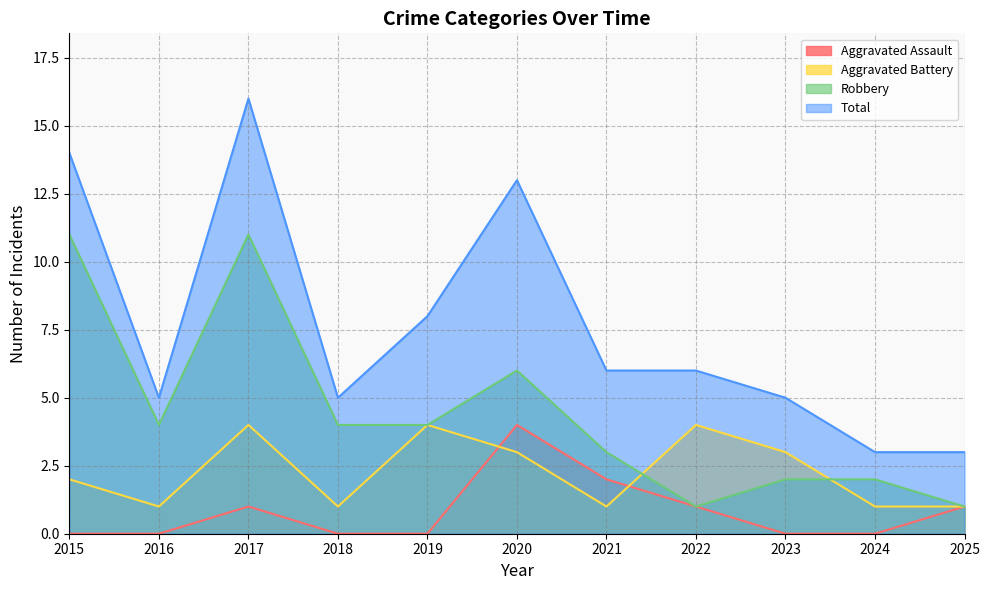

True or false: Robbery has a value of 4 at 2018.

True